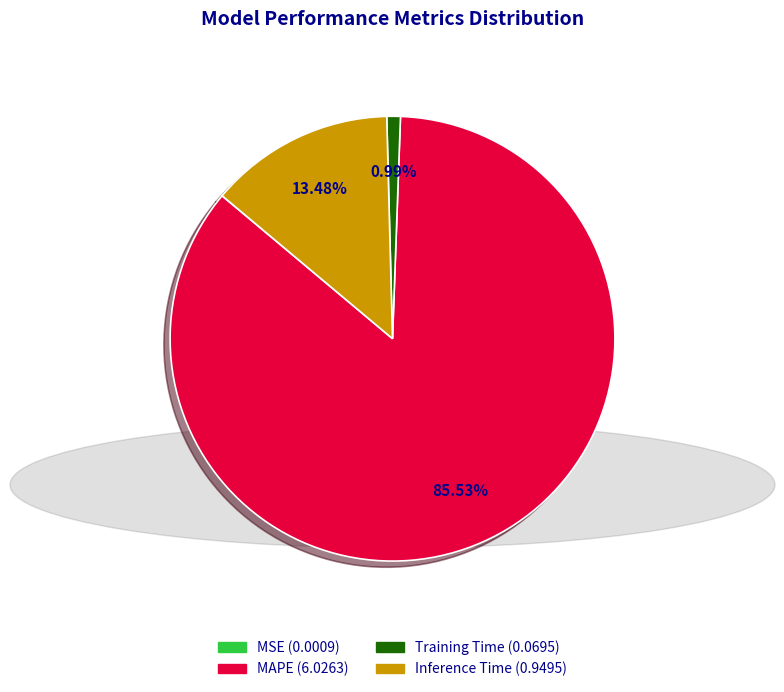

What percentage is the Training Time slice, to the nearest percent?

1%